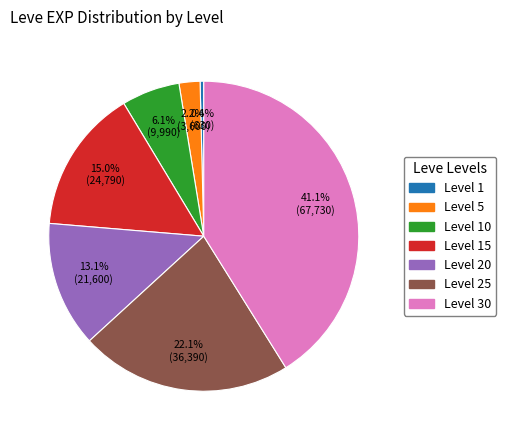

Is there any slice that represents more than half of the pie?

No